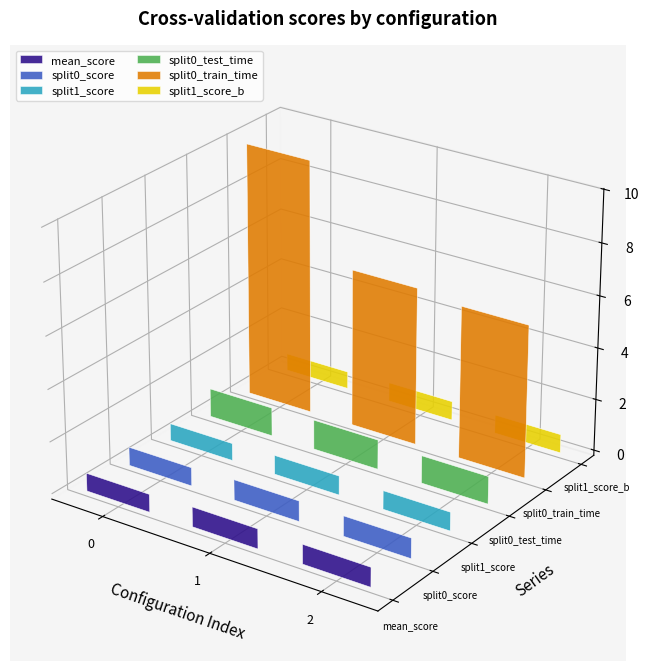

How many bars are there in each group?

6